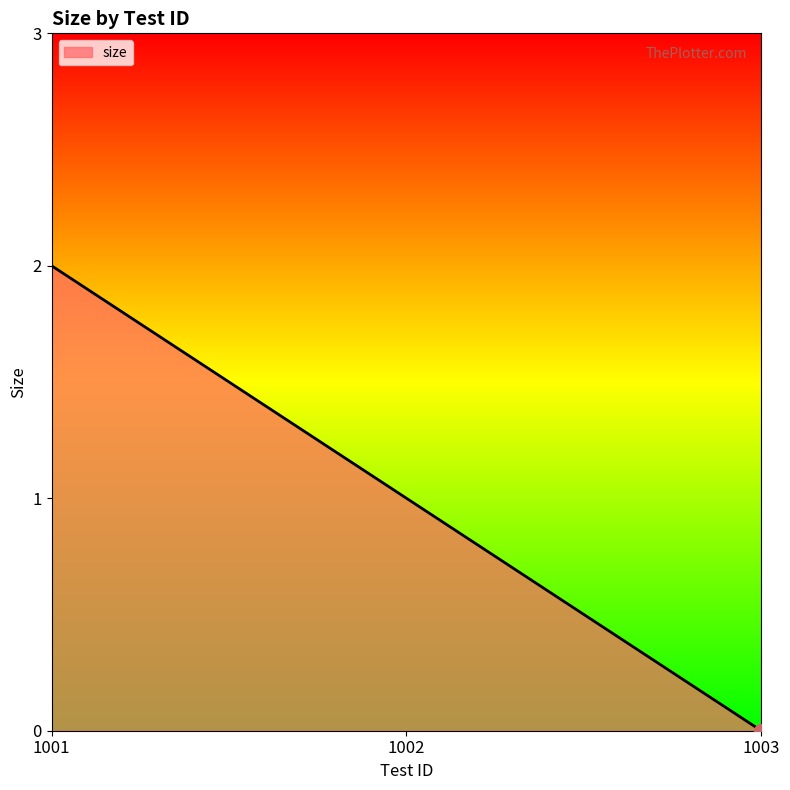

How many series are shown in this chart?

1